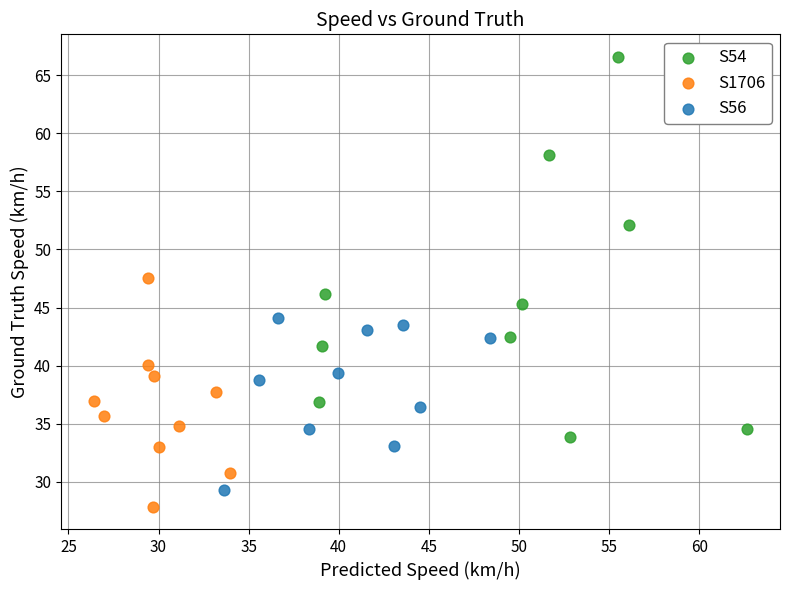

Which series contains the highest Y value?

S54